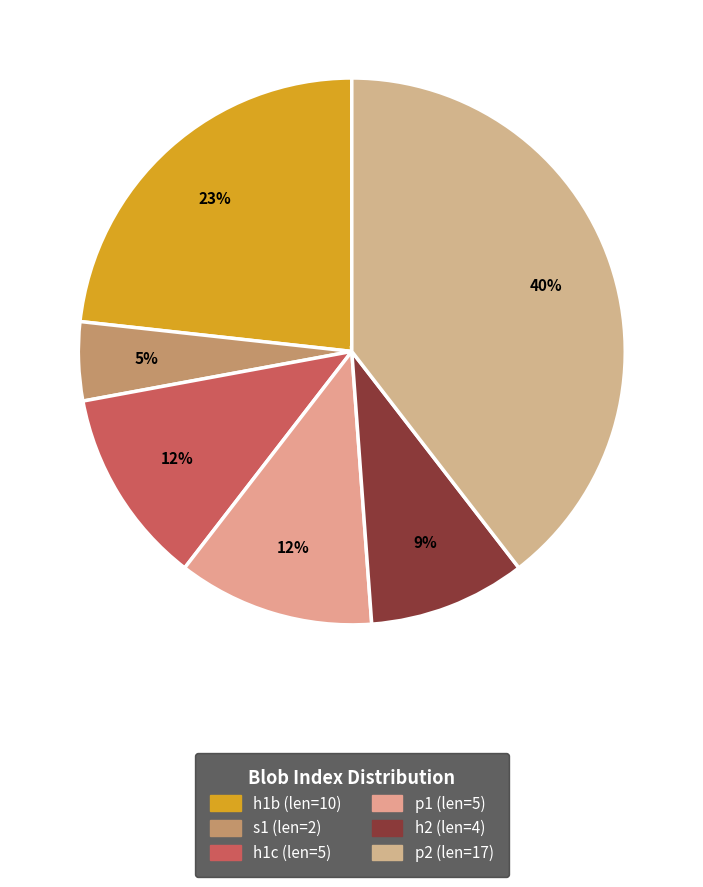

How many slices are in this pie chart?

6